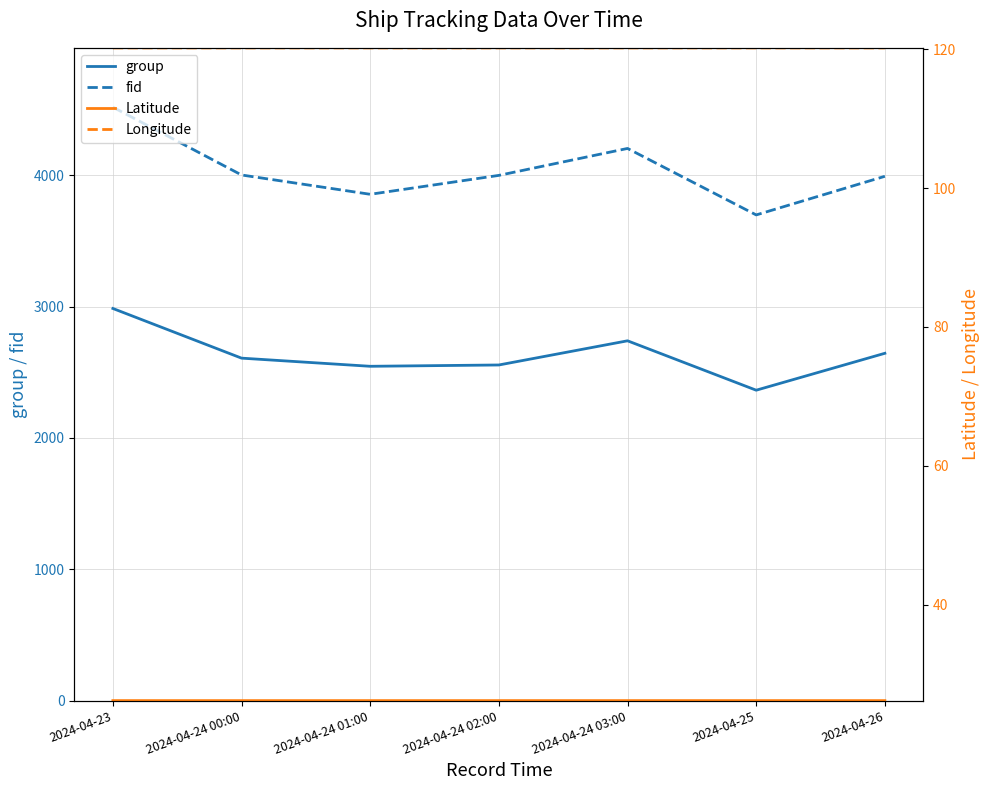

True or false: group and Longitude intersect in this chart.

False